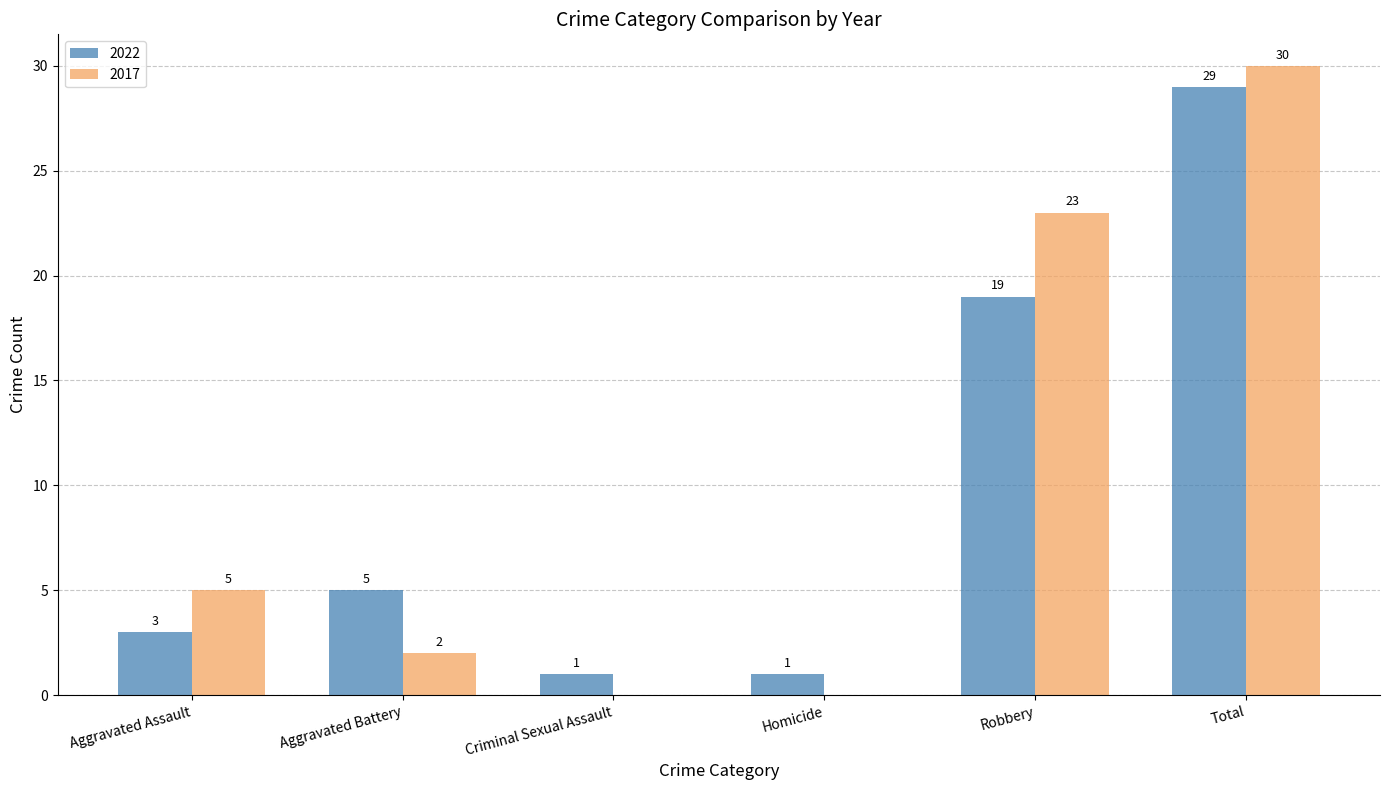

The value of 2017 at Aggravated Battery is 4. True or false?

False